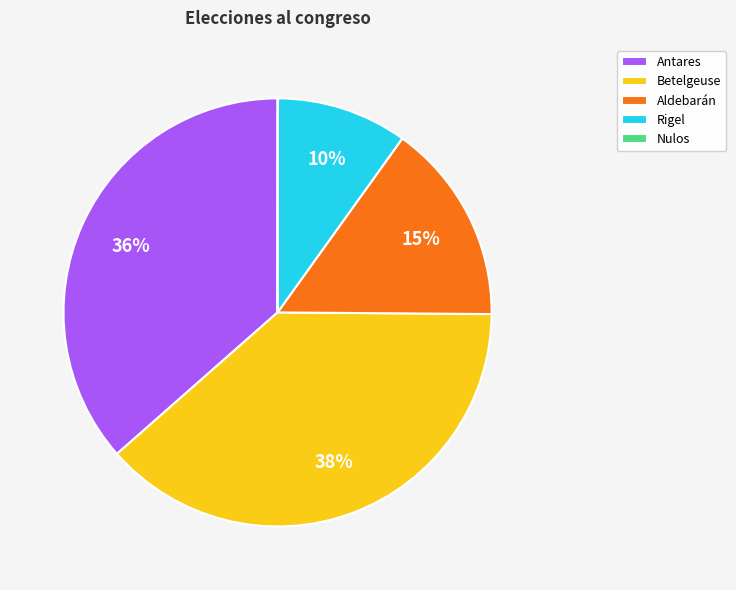

Combined, do Betelgeuse and Aldebarán account for over 50%?

Yes